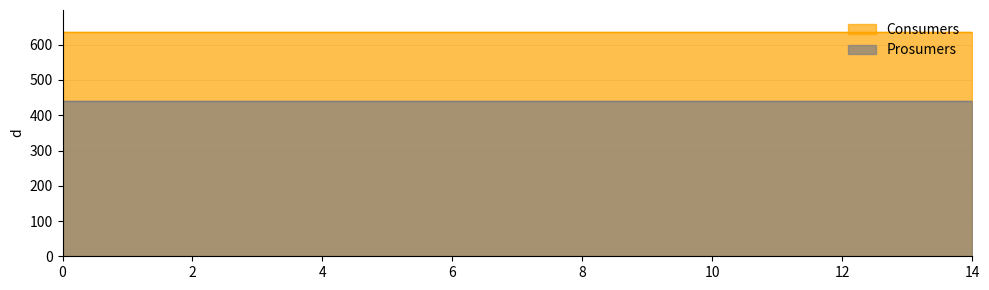

Reading right to left, transcribe all the data shown in this chart.

Consumers: 14=635	13=635	12=635	11=635	10=635	9=635	8=635	7=635	6=635	5=635	4=635	3=635	2=635	1=635	0=635
Prosumers: 14=440	13=440	12=440	11=440	10=440	9=440	8=440	7=440	6=440	5=440	4=440	3=440	2=440	1=440	0=440